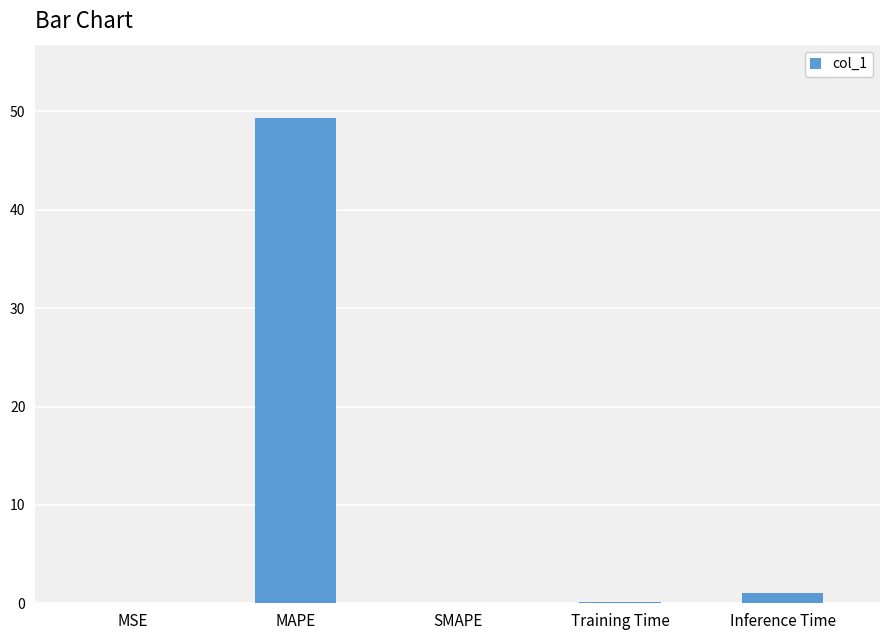

What is the greatest value displayed?

49.4